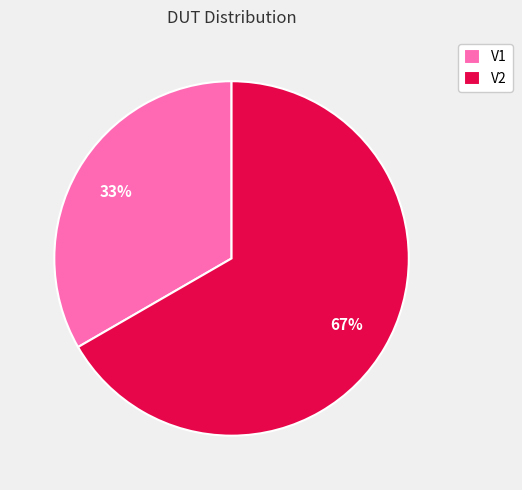

Do V1 and V2 together represent more than half of the pie?

Yes